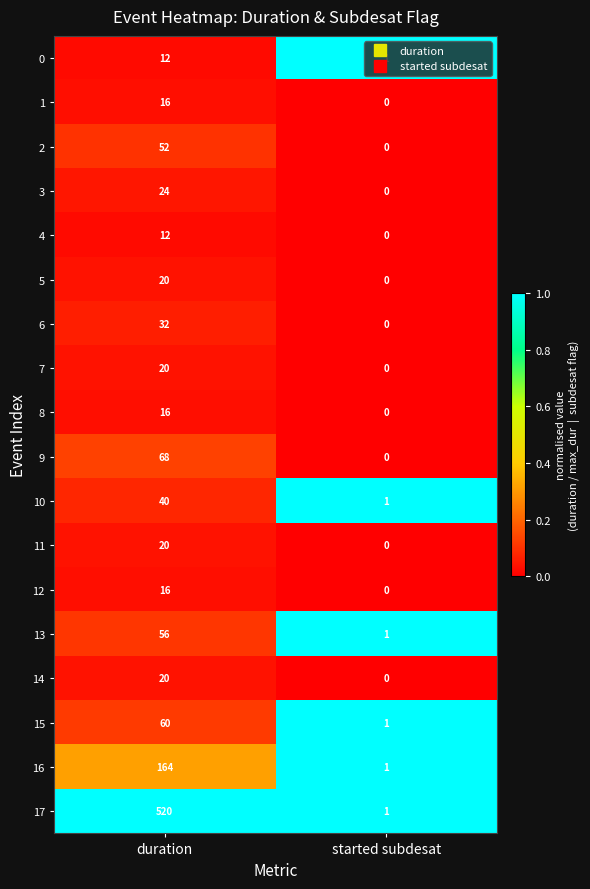

Between duration and started subdesat, which series saw the biggest shift?

17